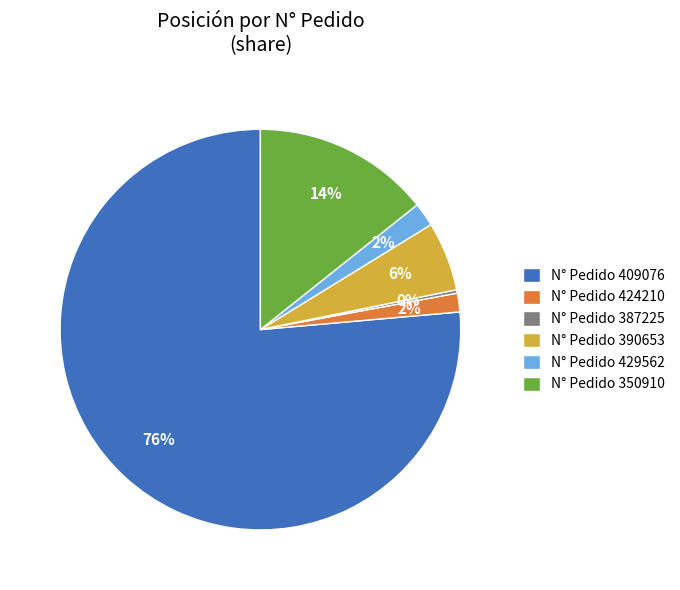

To the nearest percent, what is the combined percentage of N° Pedido 350910 and N° Pedido 390653?

20%